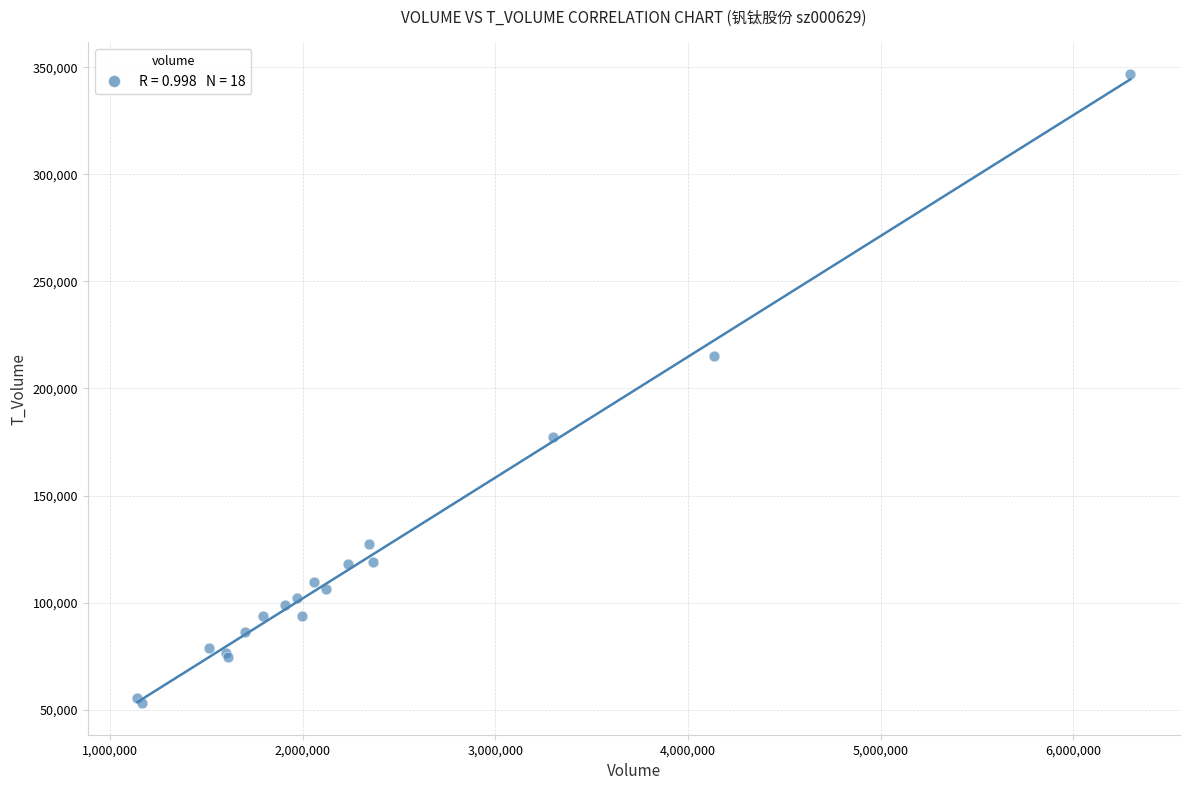

What Y value in the scatter plot is closest to 199955?

215159